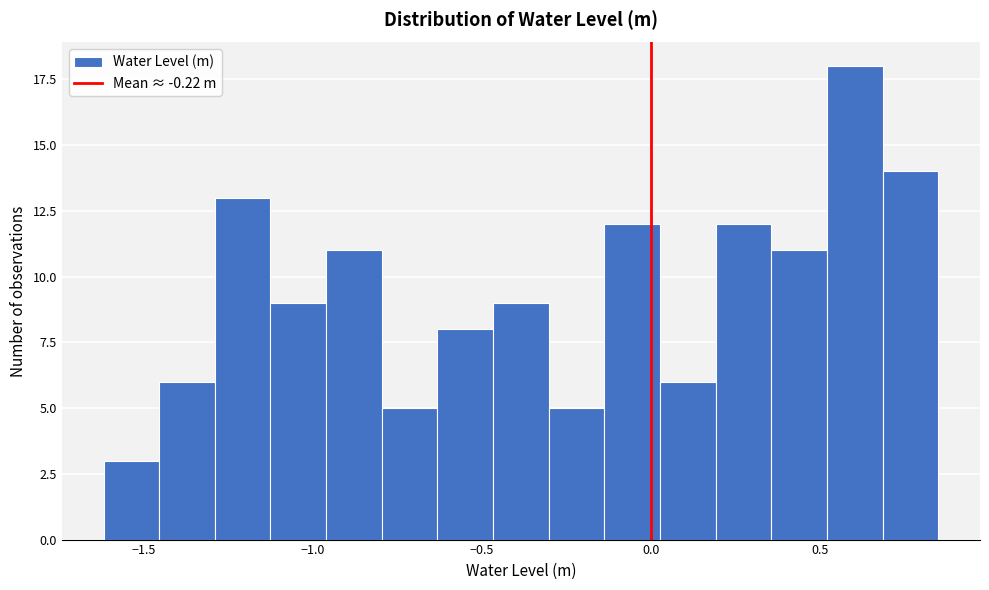

Read against the x-axis, roughly where is the centre of the tallest bar?

0.60